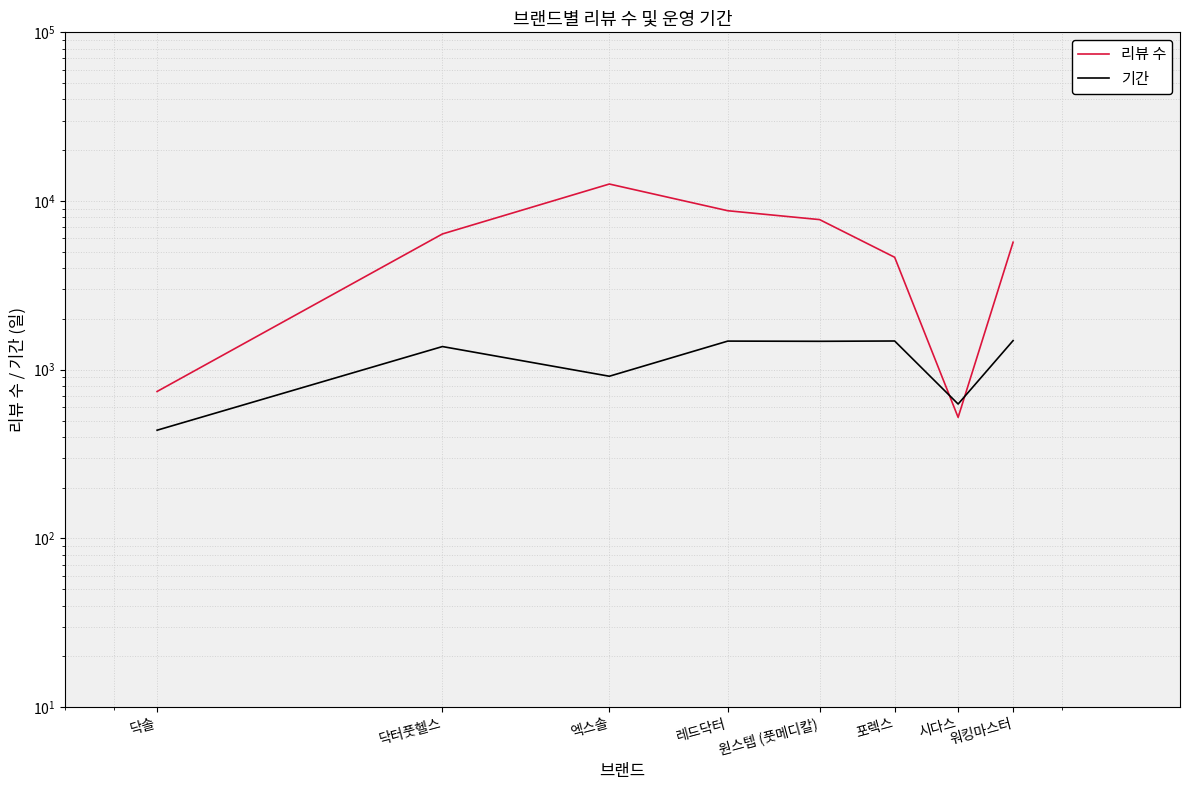

Is it true that 리뷰 수 equals 3775 at 엑스솔?

False